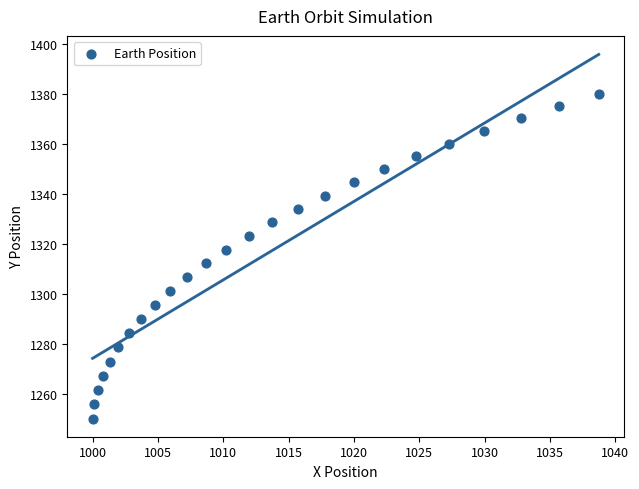

What is the range of X values (max minus min)?

38.7